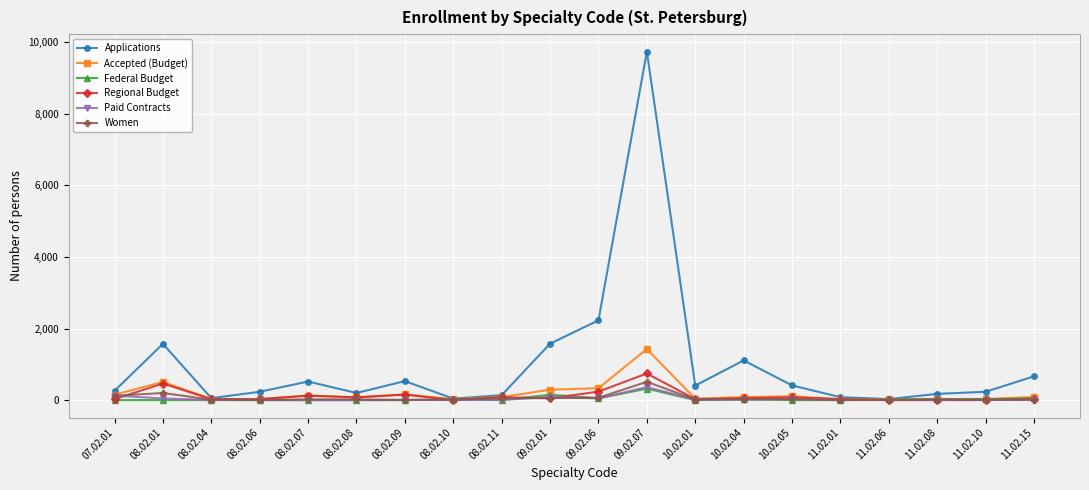

Is the value of Accepted (Budget) at 10.02.01 greater than the value of Applications at 11.02.08?

No